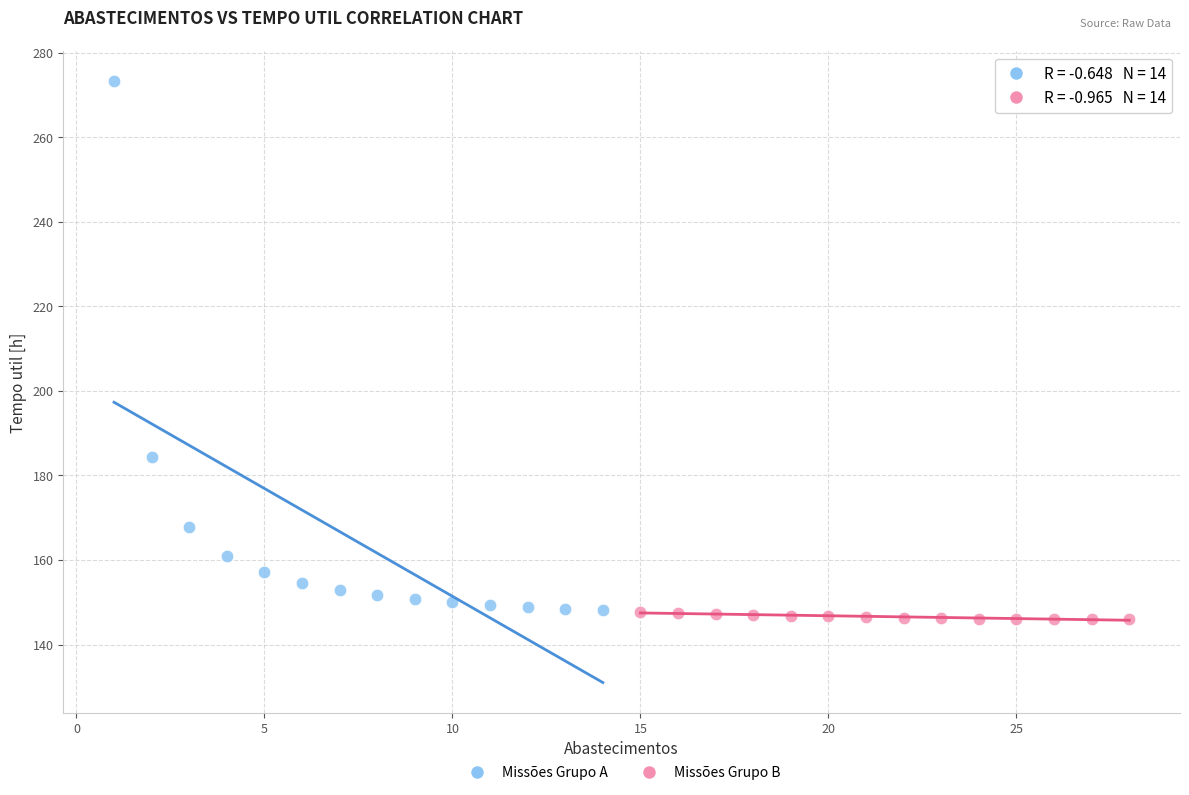

Which series has the largest Y range (max minus min)?

Missões Grupo A